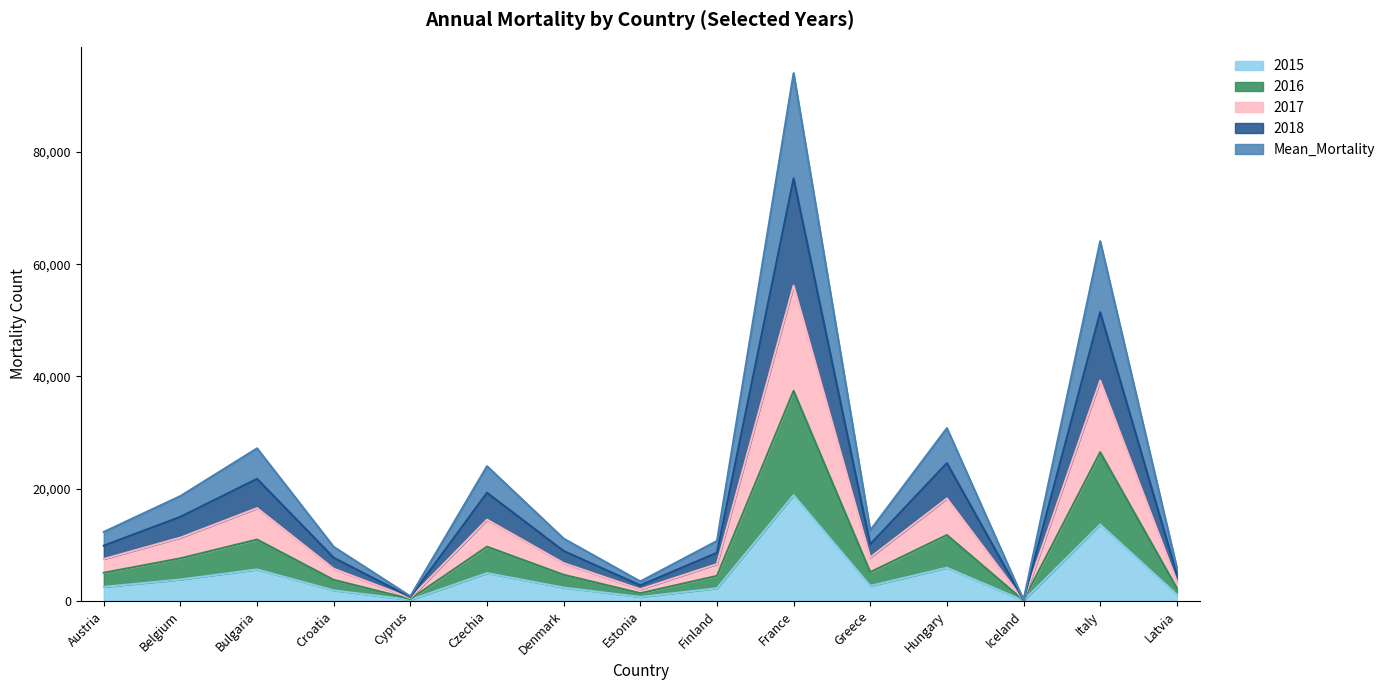

What is the smallest value displayed?

29.0